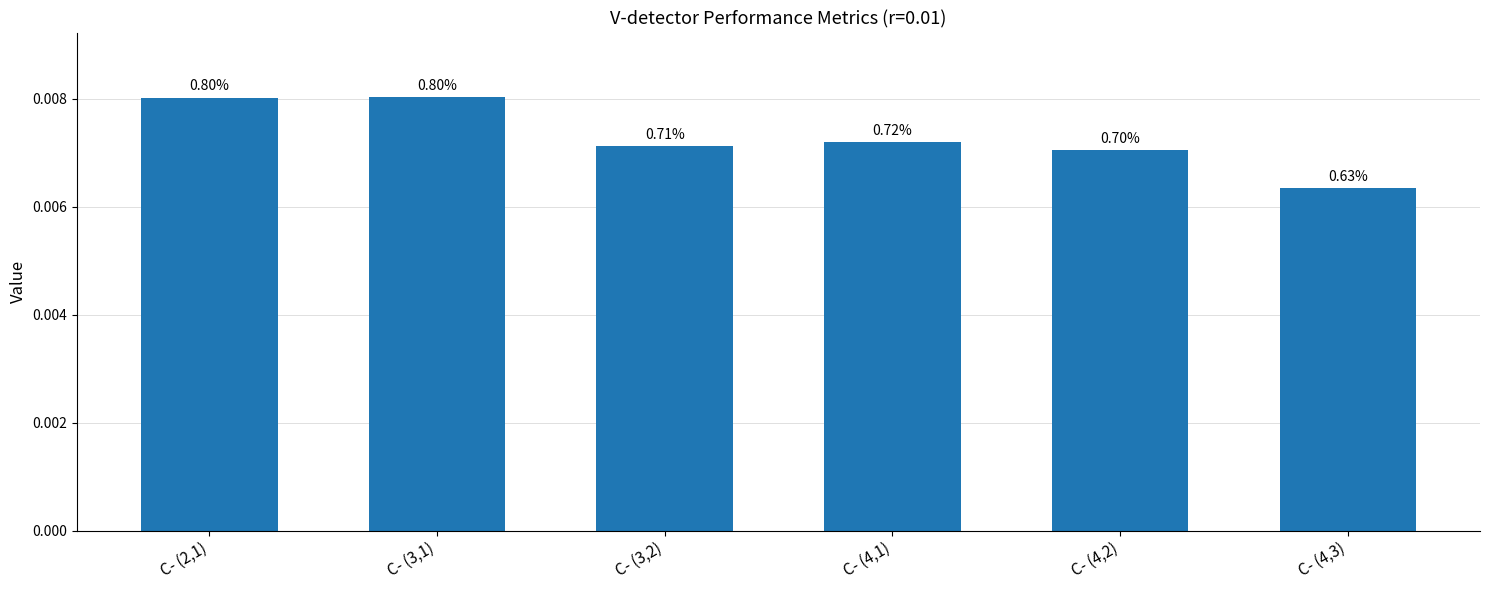

Does the chart contain any negative values?

No